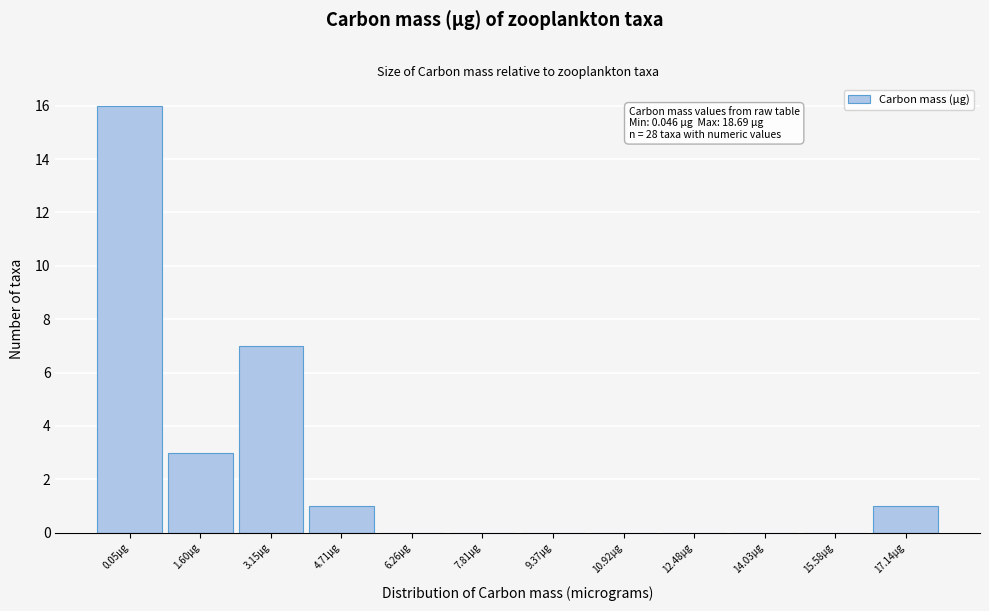

Reading right to left, what are all the values shown in this chart?

17.14µg=1	15.58µg=0	14.03µg=0	12.48µg=0	10.92µg=0	9.37µg=0	7.81µg=0	6.26µg=0	4.71µg=1	3.15µg=7	1.60µg=3	0.05µg=16